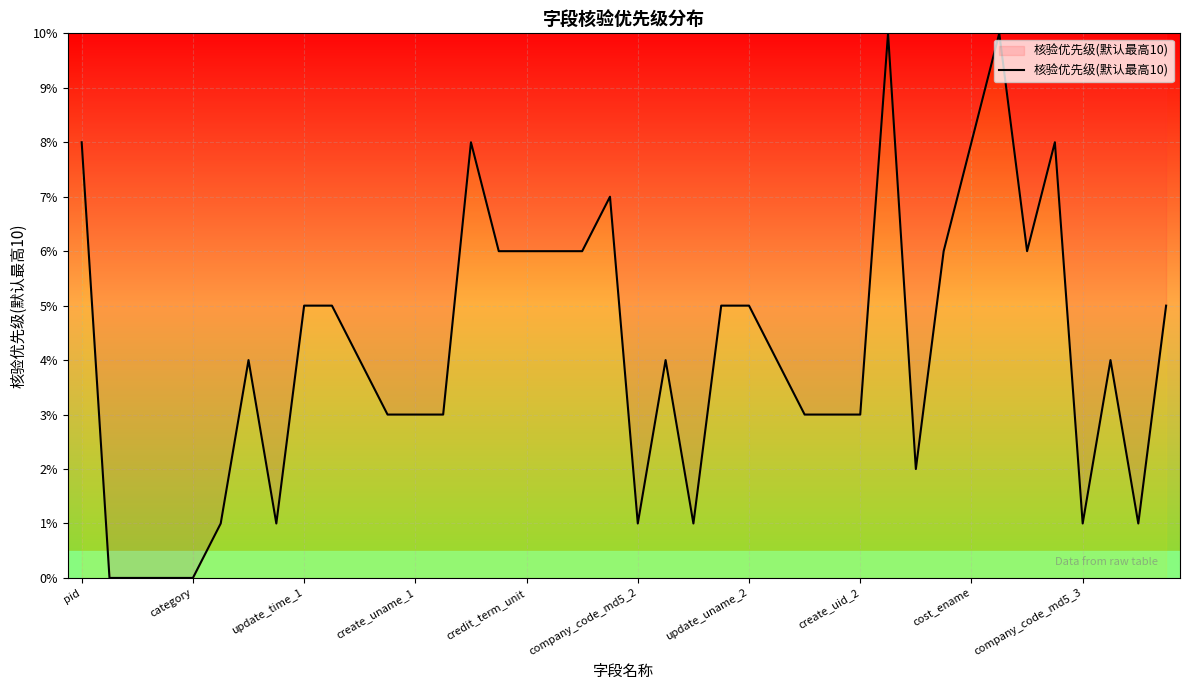

What is the average value?

4